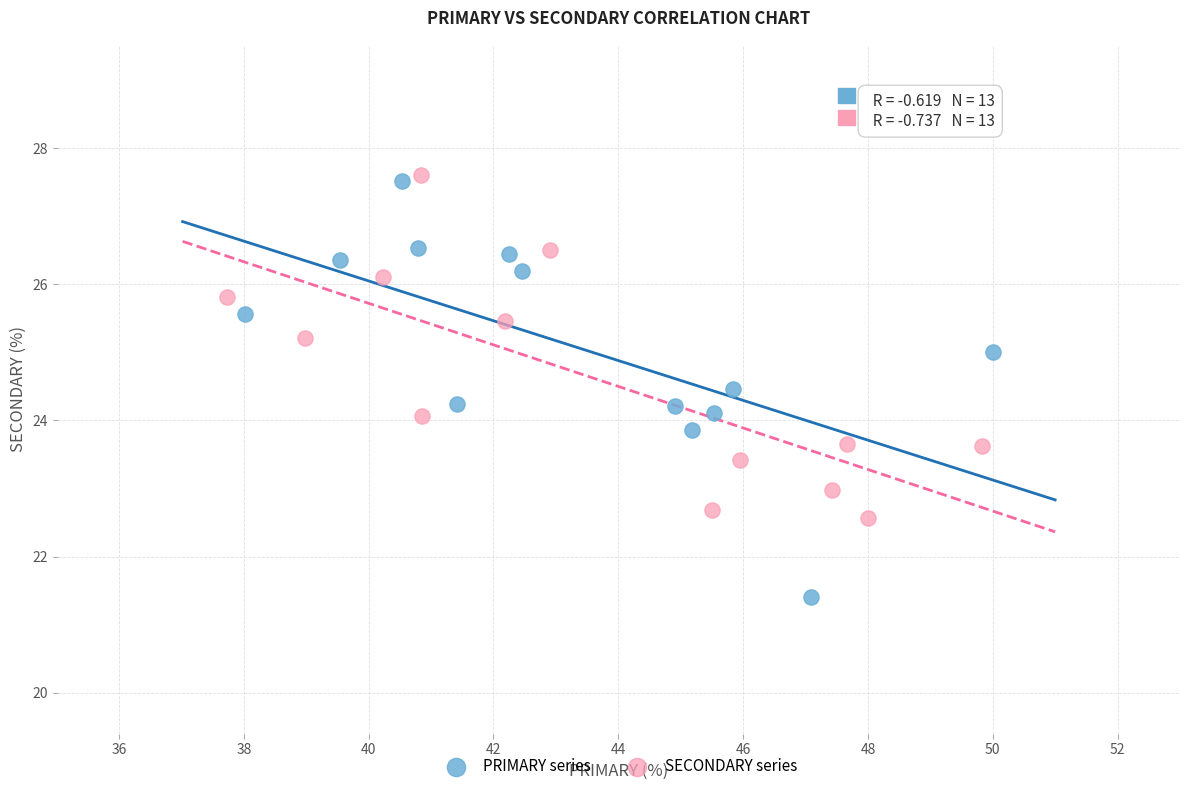

What are all the series names shown in the legend?

PRIMARY series, SECONDARY series